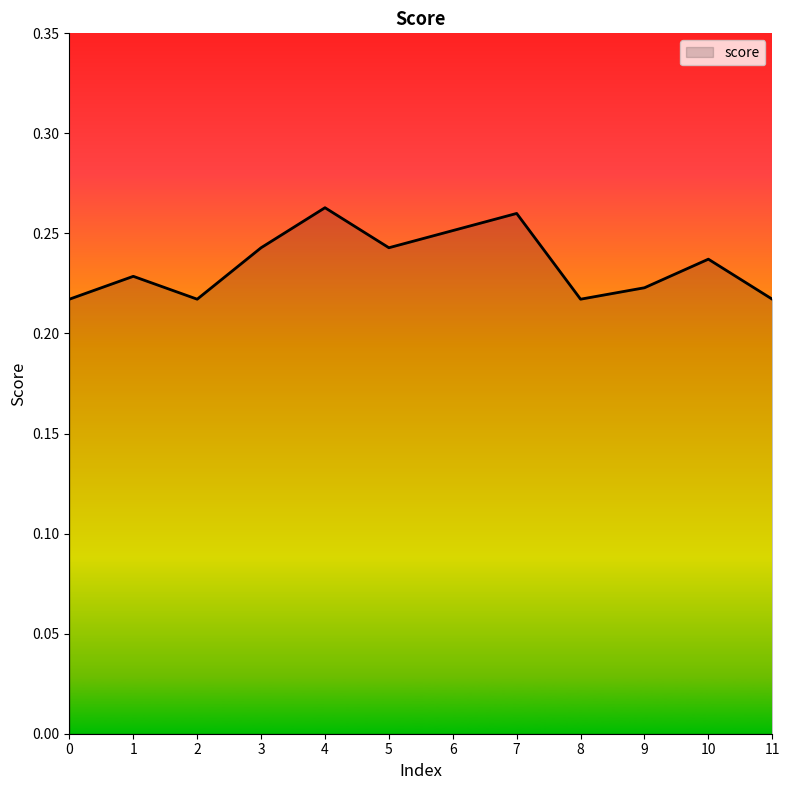

Is it true that the value at 9 is 0.1?

False